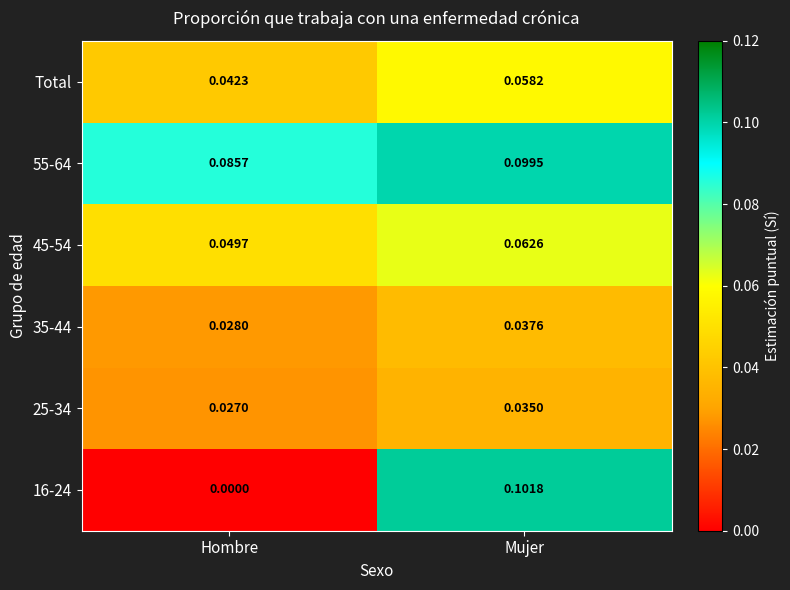

At which category is the sum across all series the highest?

Mujer